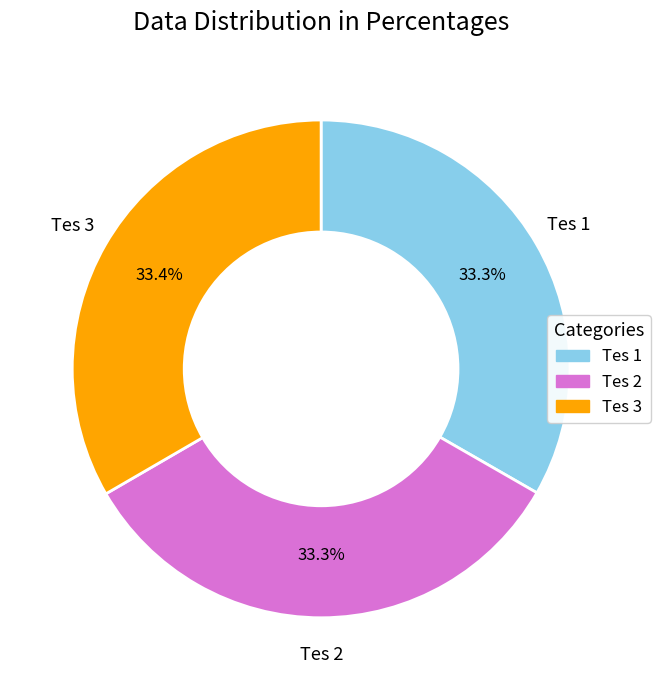

What is the ratio of the value at Tes 1 to the value at Tes 2?

1.0